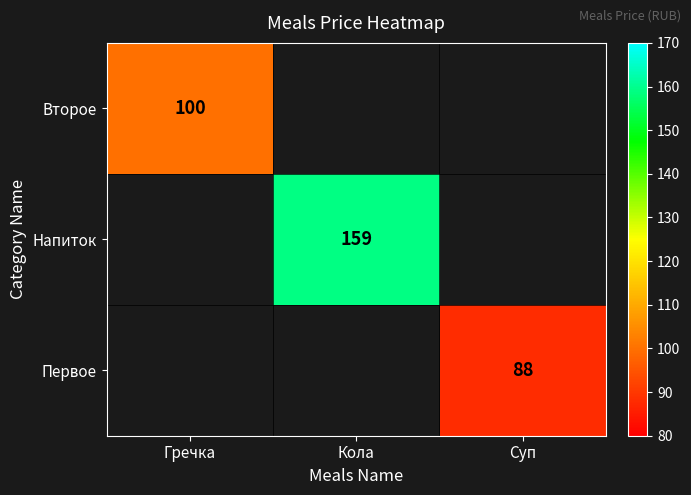

The value of Напиток at Кола is 259. True or false?

False